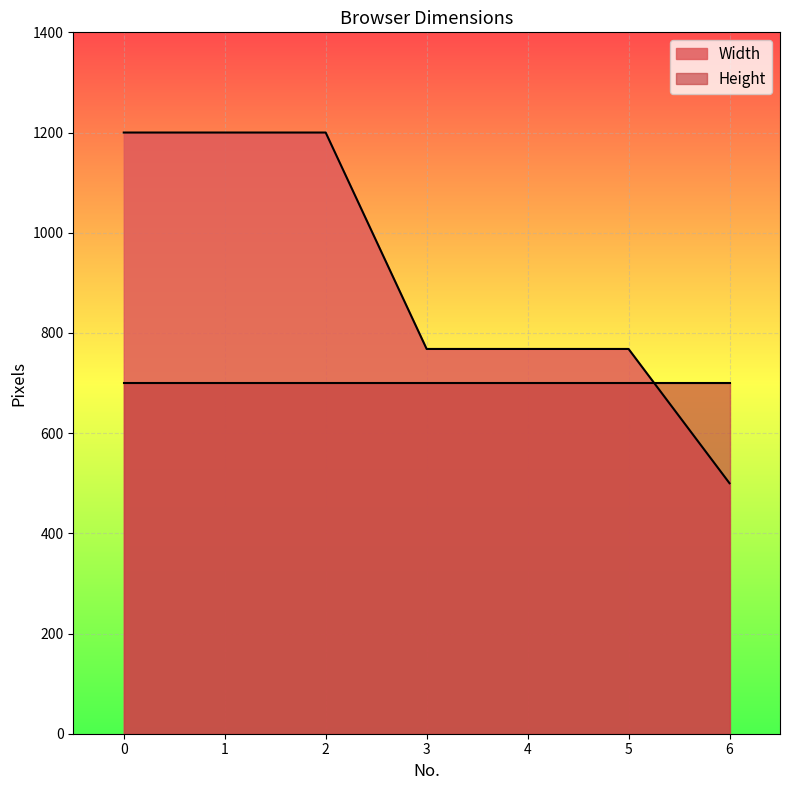

At which label is the value closest to 850?

3